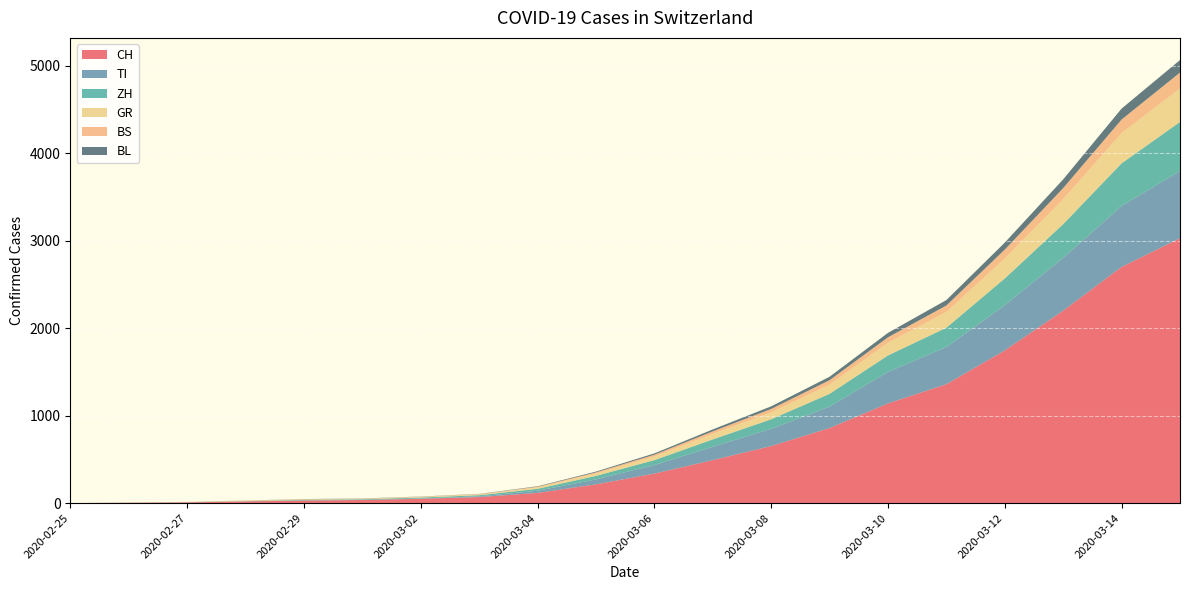

Reading right to left, transcribe all the data shown in this chart.

CH: 3028	2700	2200	1745	1359	1139	858	652	491	337	214	116	69	49	35	29	19	8	4	0
TI: 768	697	604	517	425	361	245	197	153	98	57	25	8	4	2	2	1	1	1	0
ZH: 561	487	385	306	221	188	146	109	84	56	40	22	13	10	7	6	2	2	0	0
GR: 383	346	285	228	179	145	105	79	63	42	27	17	10	9	6	6	6	2	2	0
BS: 182	155	127	102	75	62	51	39	29	20	13	7	3	1	1	1	1	1	0	0
BL: 143	125	100	80	62	51	39	30	22	15	9	5	2	2	2	2	1	0	0	0